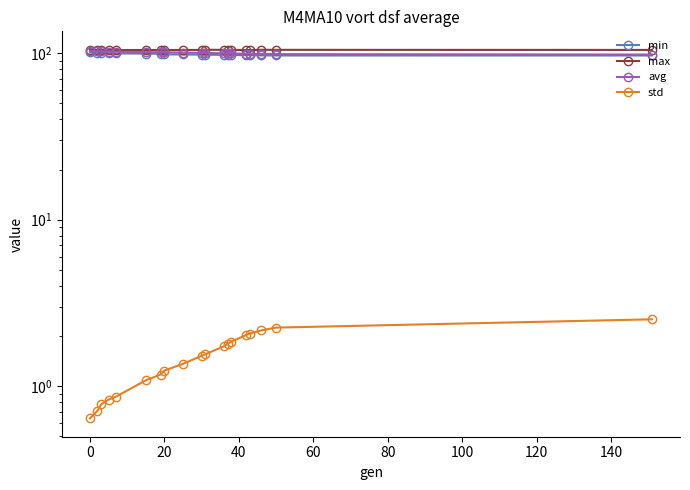

Does the chart have visible grid lines?

No